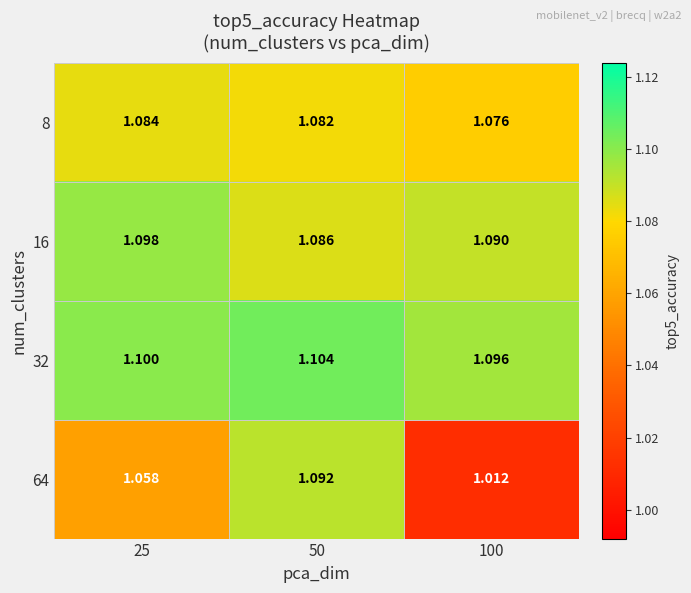

Is the value of 64 at 100 greater than the value of 16 at 100?

No